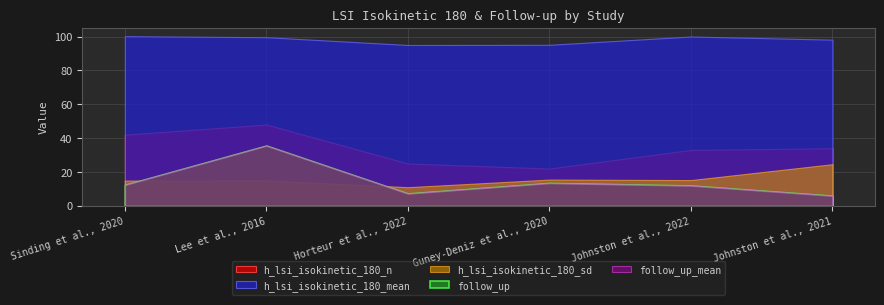

True or false: h_lsi_isokinetic_180_mean and follow_up cross at least once.

False